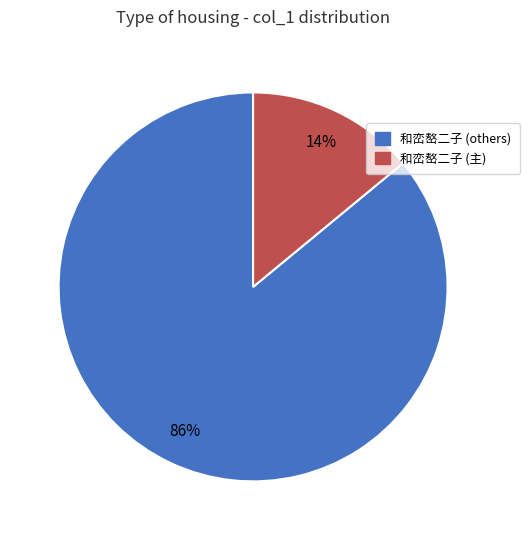

Does any single category account for the majority?

Yes